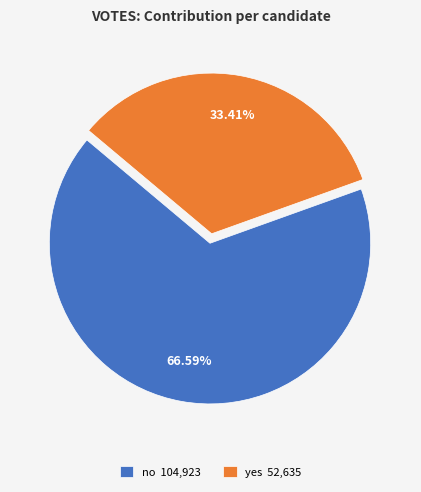

What is the ratio of the value at yes to the value at no?

0.5